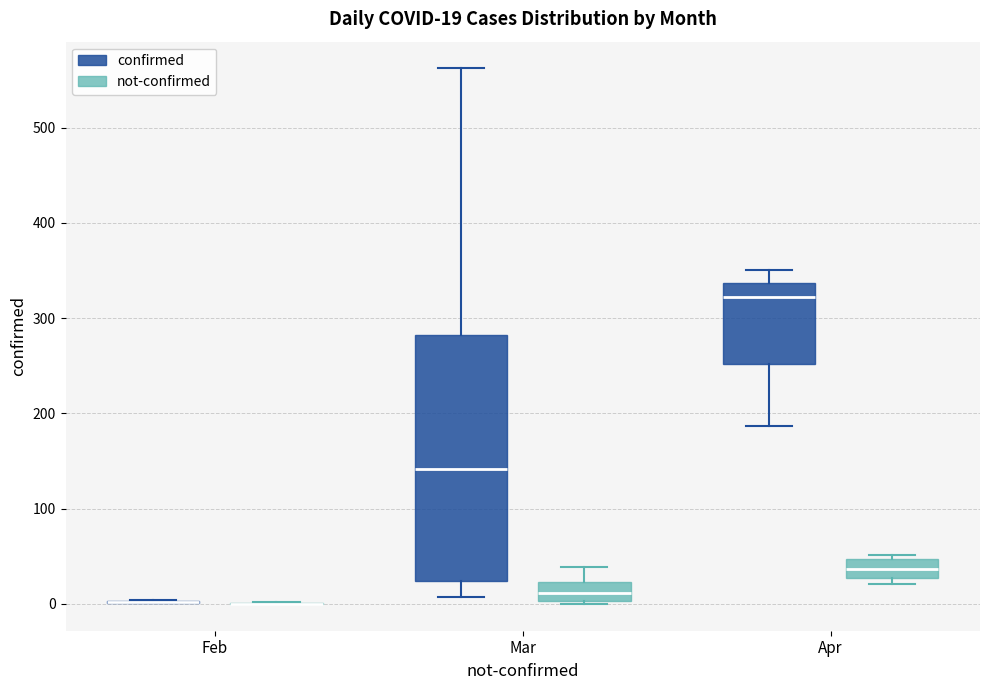

Which box is the tallest, from its lower edge to its upper edge?

Mar (confirmed)